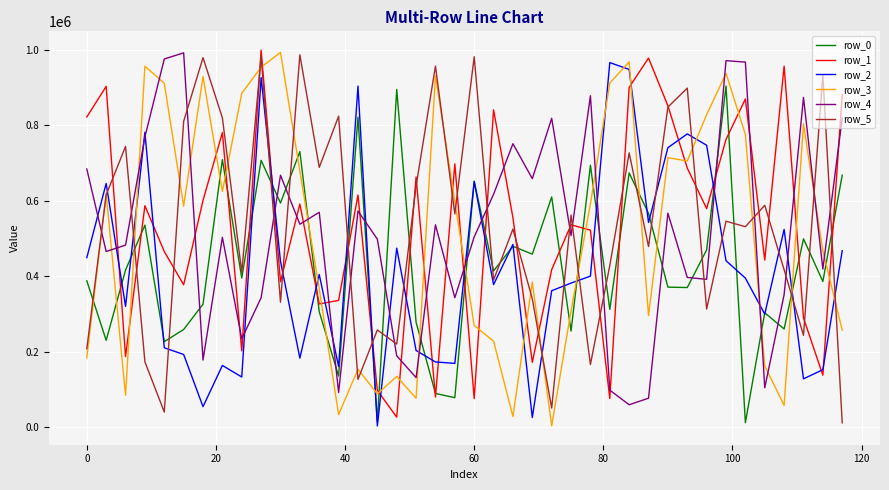

Does the chart have visible grid lines?

Yes